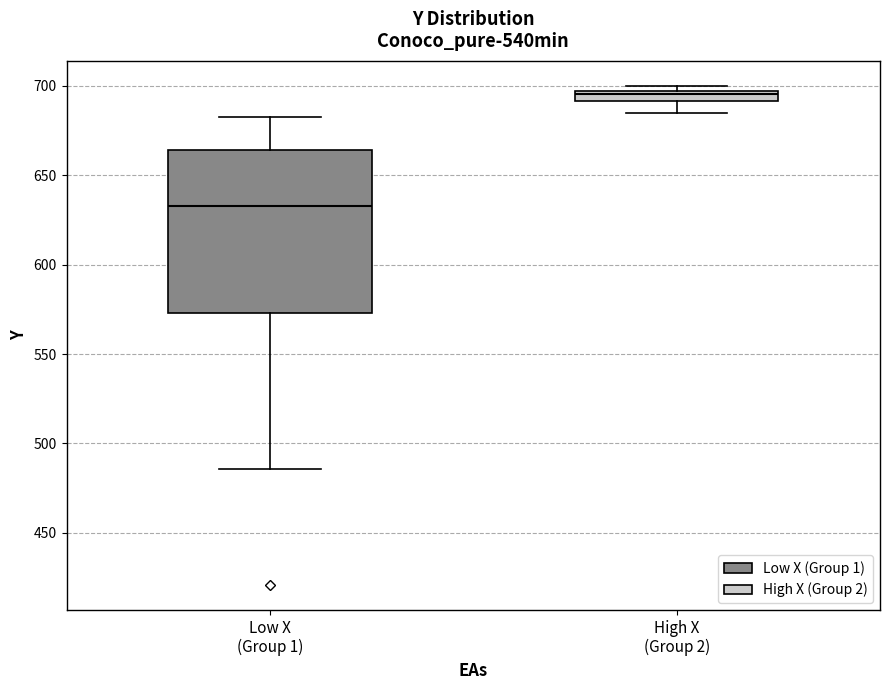

Which box's median line is the lowest?

Low X (Group 1)